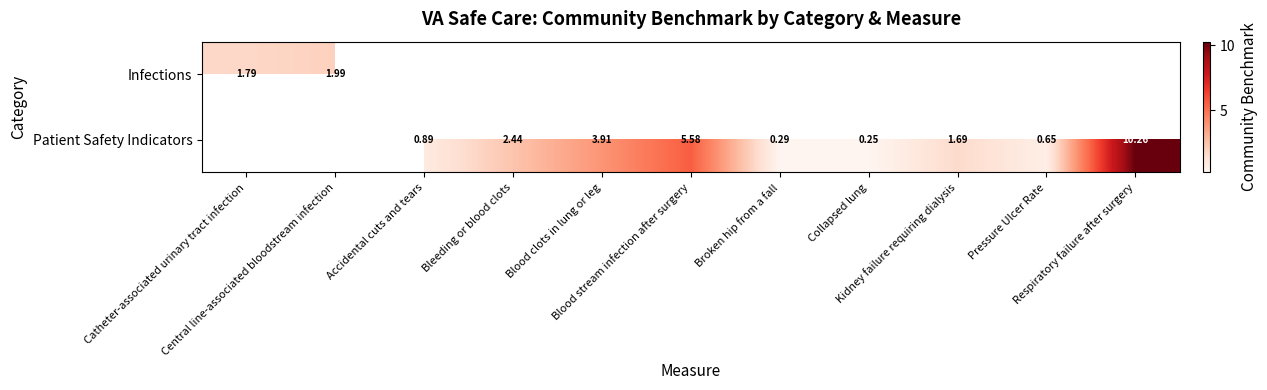

What is the difference between the maximum and minimum values in the Infections series?

0.2